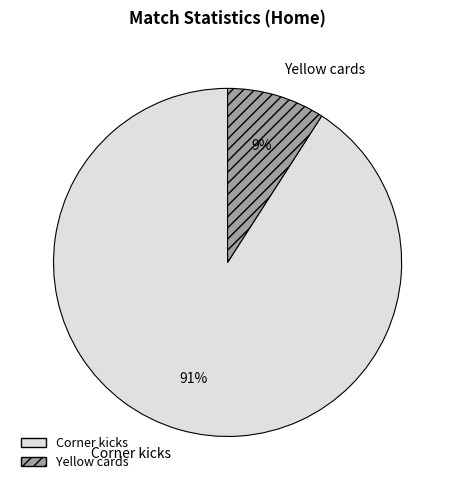

The Corner kicks slice represents 91% of the pie. True or false?

True